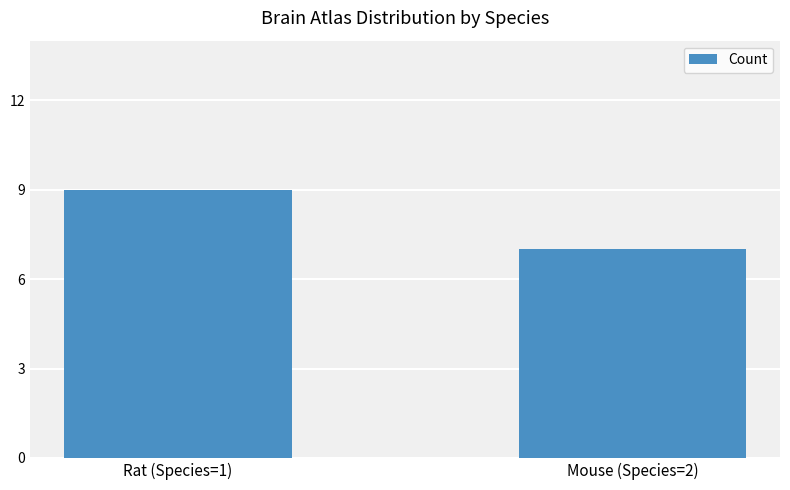

Reading left to right, extract all data points from this chart.

Rat (Species=1)=9	Mouse (Species=2)=7